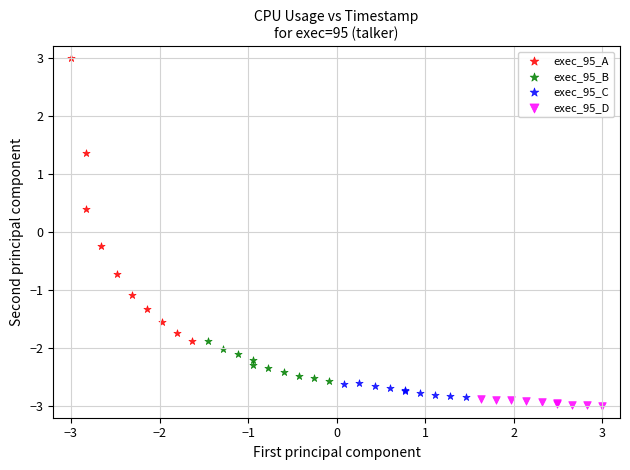

Which series reaches the maximum Y coordinate?

exec_95_A